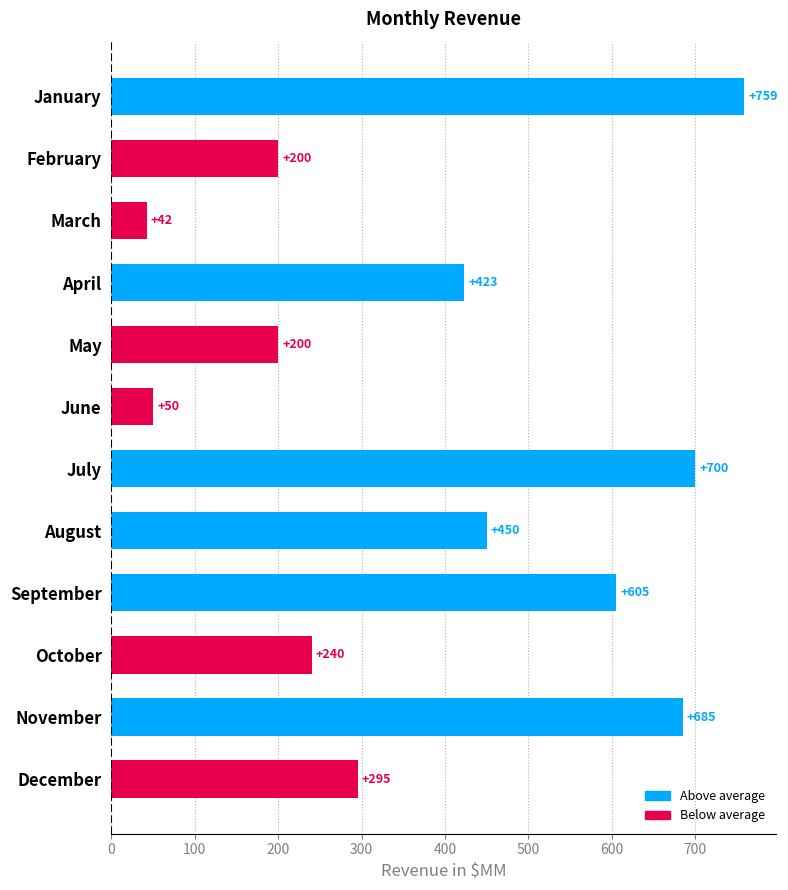

What is the smallest value displayed?

42